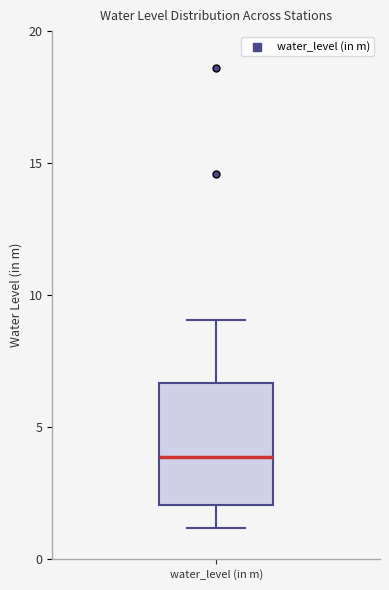

Transcribe this box plot: give where the median line is, the range the box spans, and where the two whiskers end, as read against the y-axis. The values are not printed on the chart, so give them approximately, as read against the axis.

median 4.0, box 2.0 to 6.5, whiskers 1.0 to 9.0